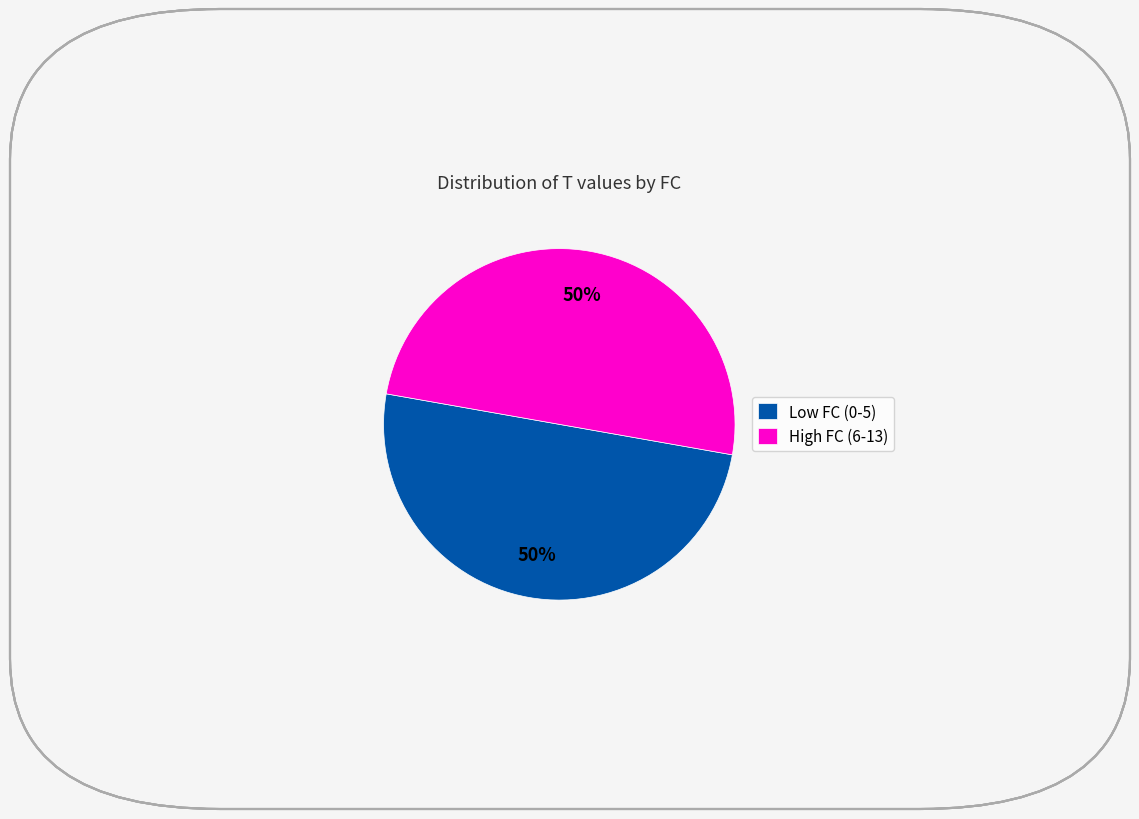

To the nearest percent, what is the combined percentage of Low FC (0-5) and High FC (6-13)?

100%